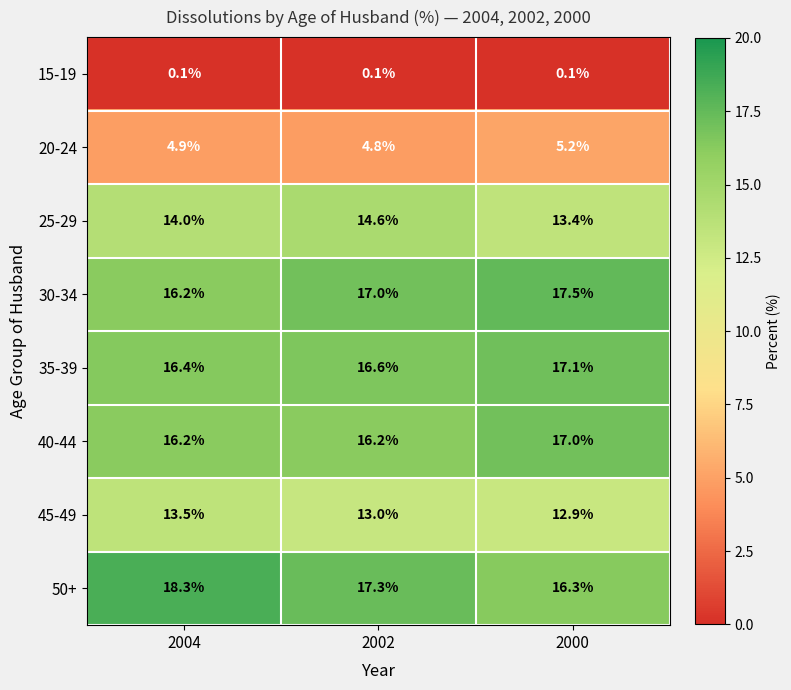

What is the maximum value shown in the chart?

18.3